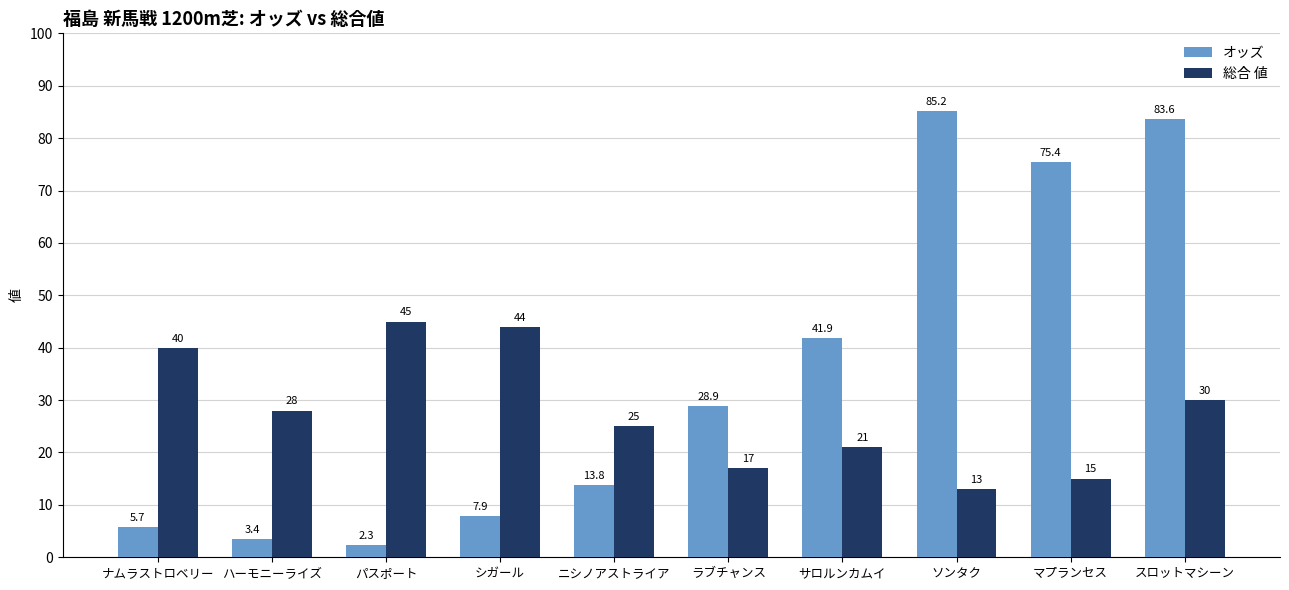

Between ハーモニーライズ and スロットマシーン, which series saw the biggest shift?

オッズ